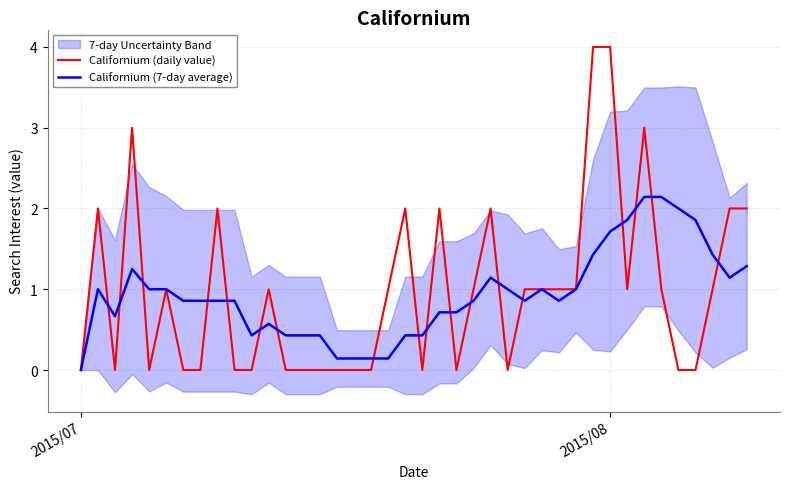

How many data points does each series have?

40